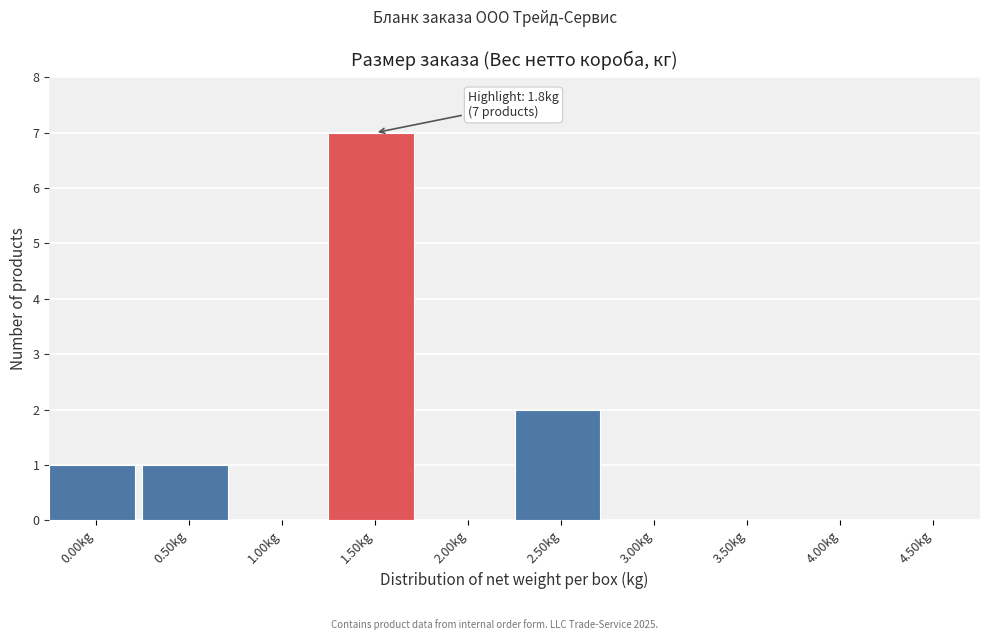

Reading left to right, list all the values displayed in this chart.

0.00kg=1	0.50kg=1	1.00kg=0	1.50kg=7	2.00kg=0	2.50kg=2	3.00kg=0	3.50kg=0	4.00kg=0	4.50kg=0